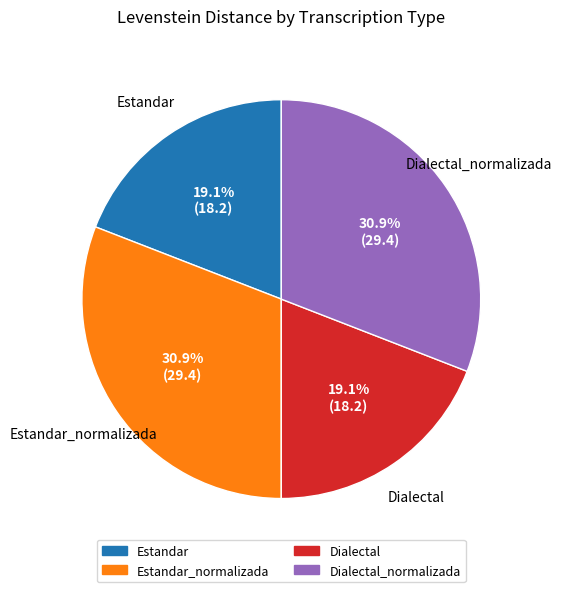

Is there a majority slice in this chart?

No